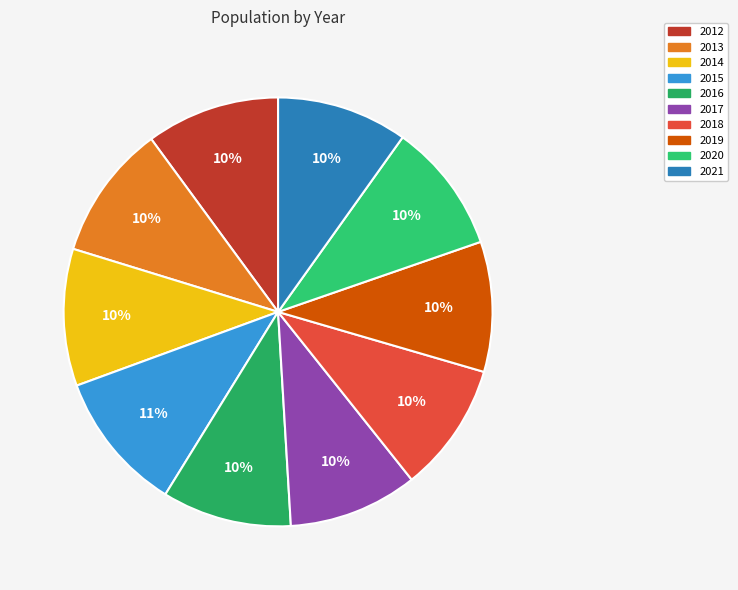

Count the number of slices in the pie.

10